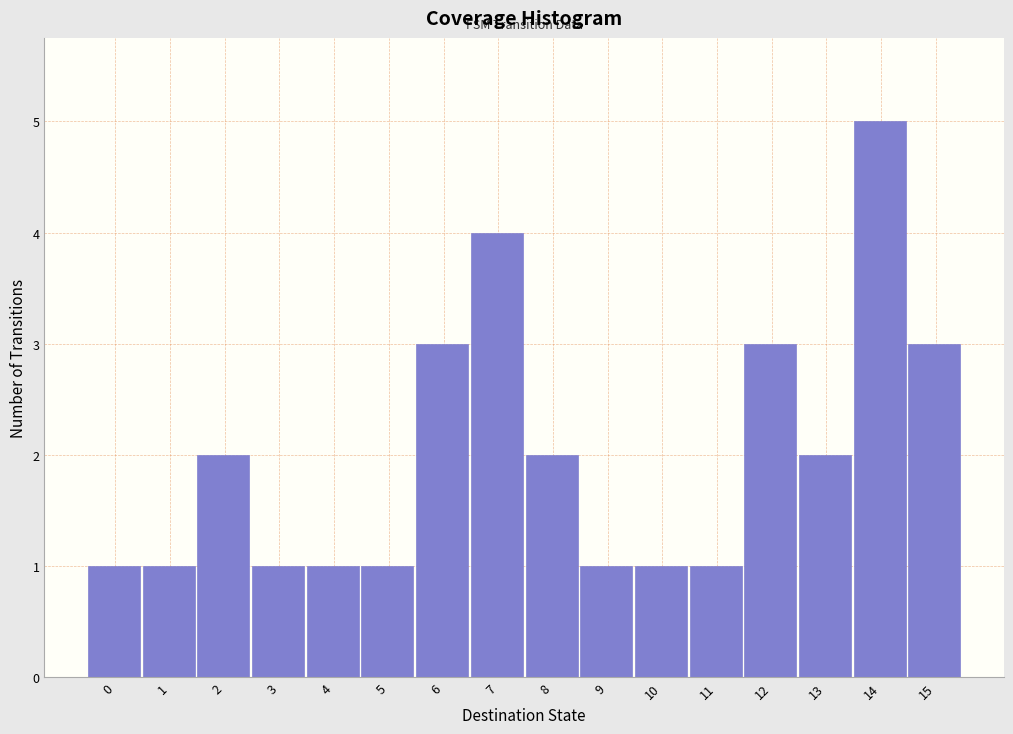

Reading left to right, extract all data points from this chart.

0=1	1=1	2=2	3=1	4=1	5=1	6=3	7=4	8=2	9=1	10=1	11=1	12=3	13=2	14=5	15=3